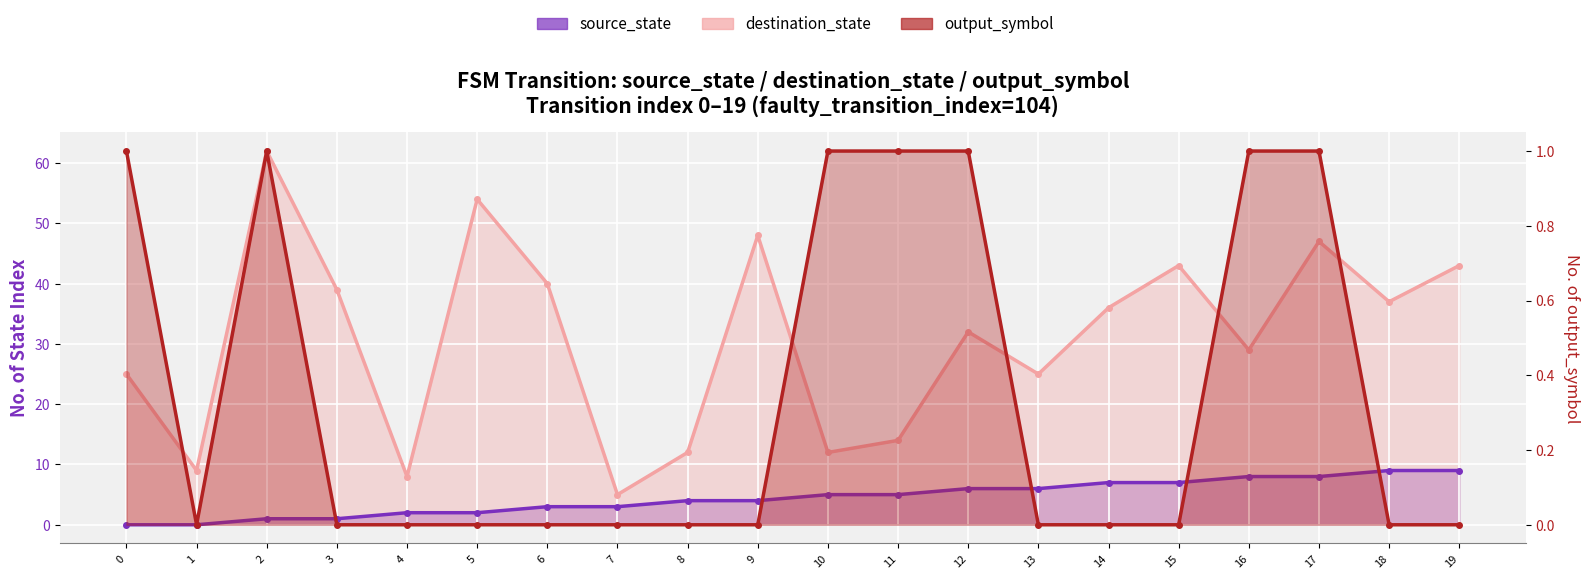

What is the value of the destination_state point at the 12th from the left?

14